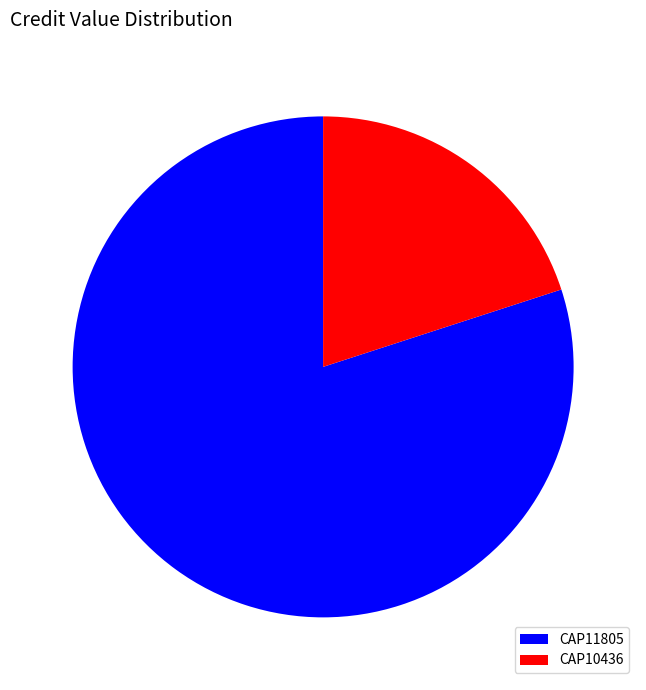

Is there a majority slice in this chart?

Yes